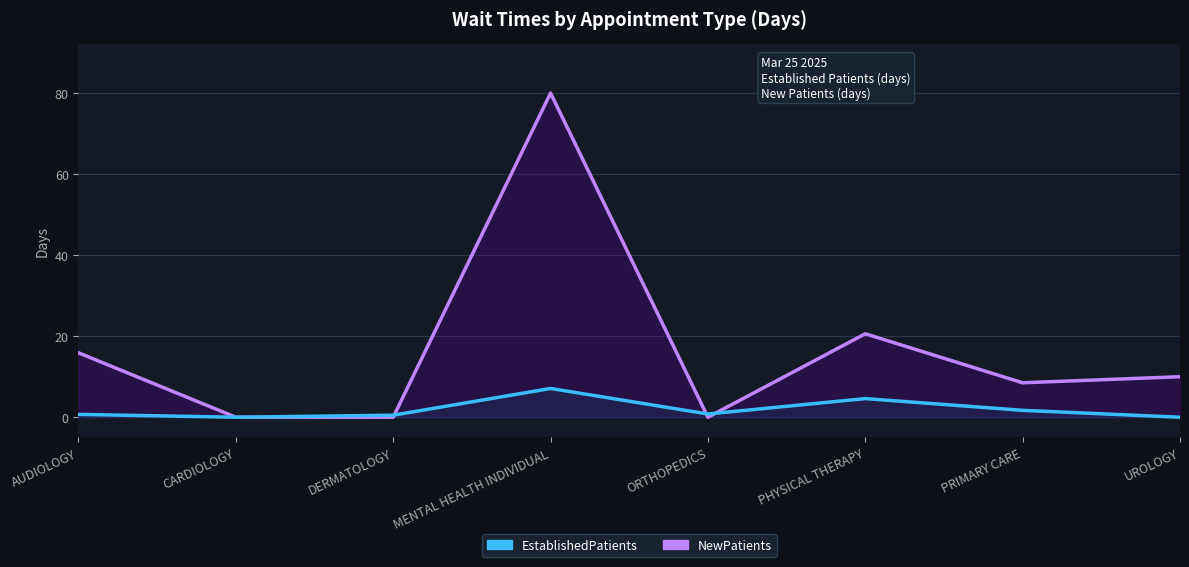

What is the total value across all series at ORTHOPEDICS?

0.8